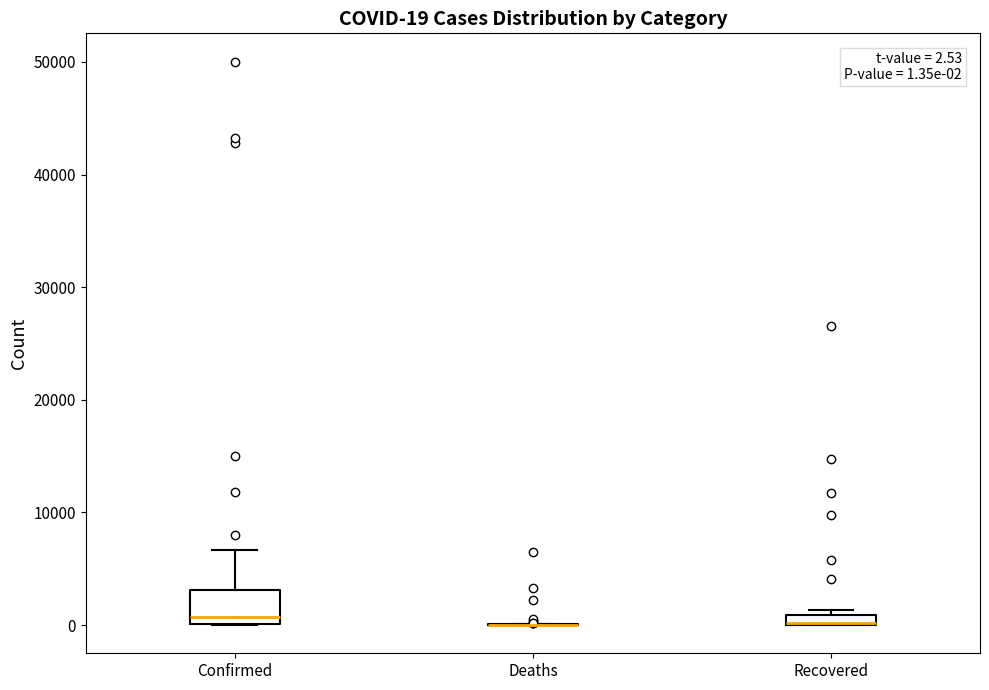

Comparing the boxes themselves (not the whiskers), which one is the tallest?

Confirmed